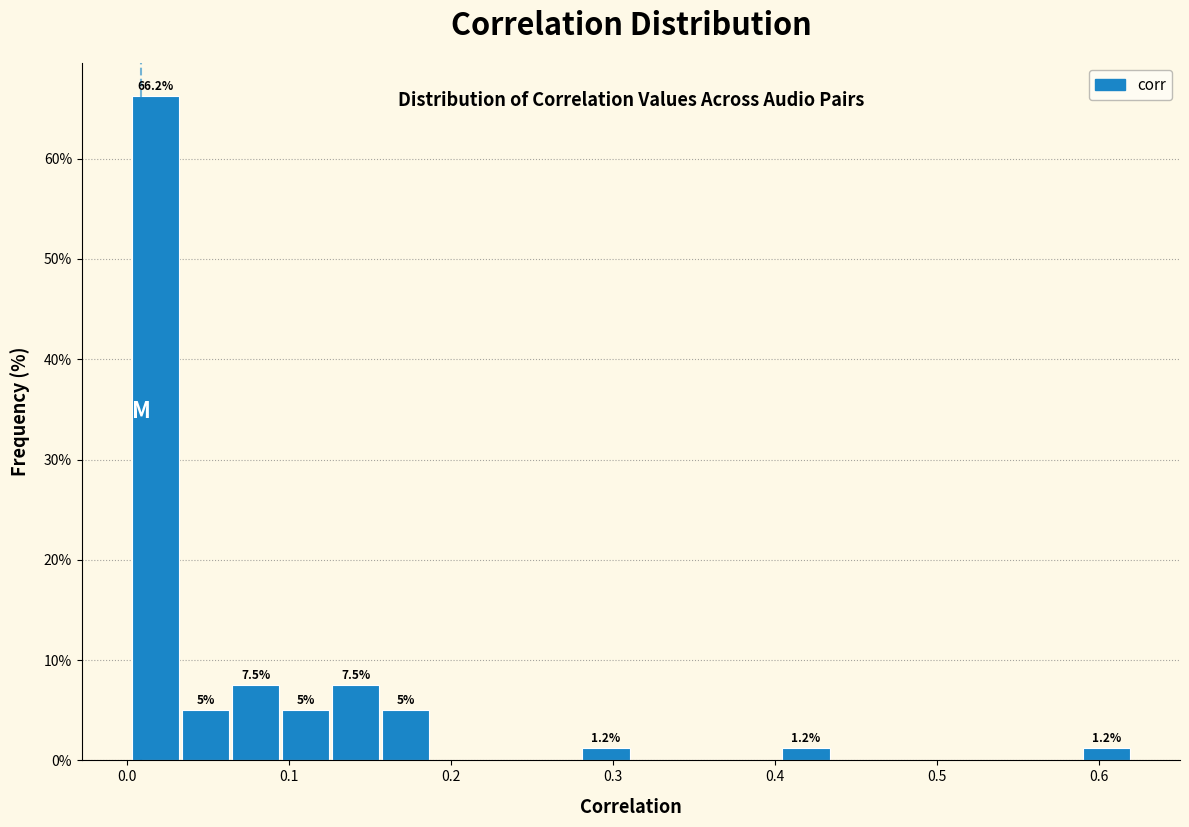

Read against the x-axis, roughly where is the centre of the tallest bar?

0.02